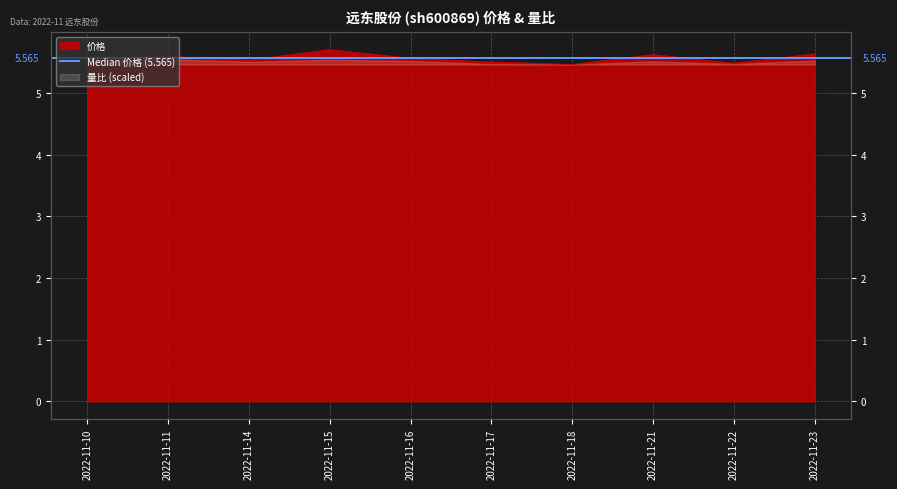

What is the greatest value displayed?

5.7